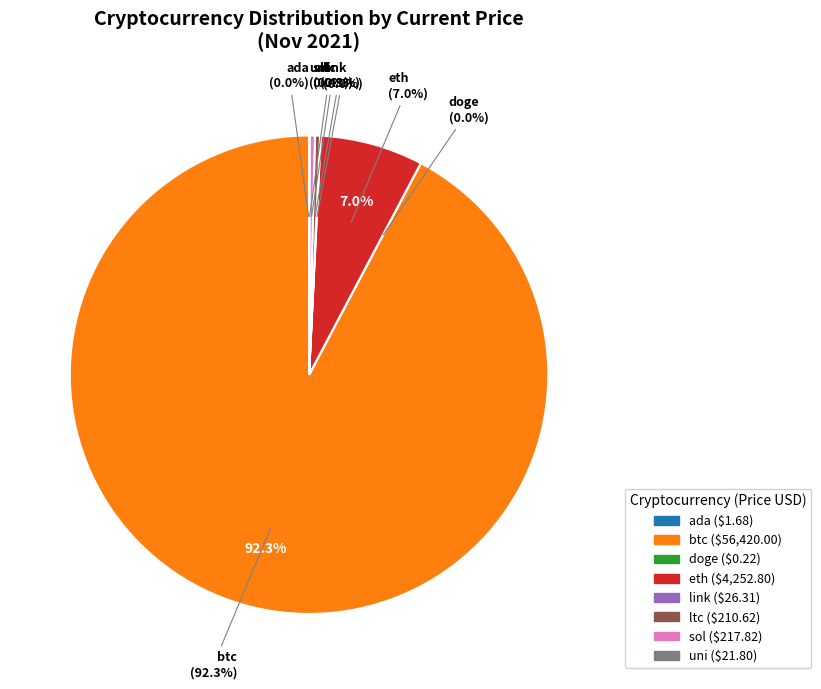

Which has a higher value, uni or btc?

btc